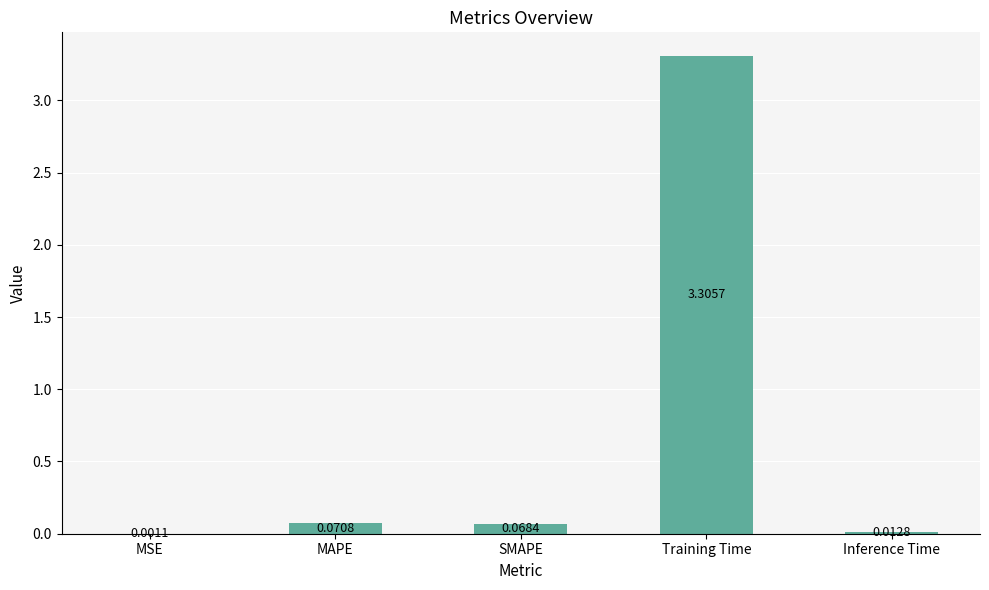

What is the greatest value displayed?

3.3